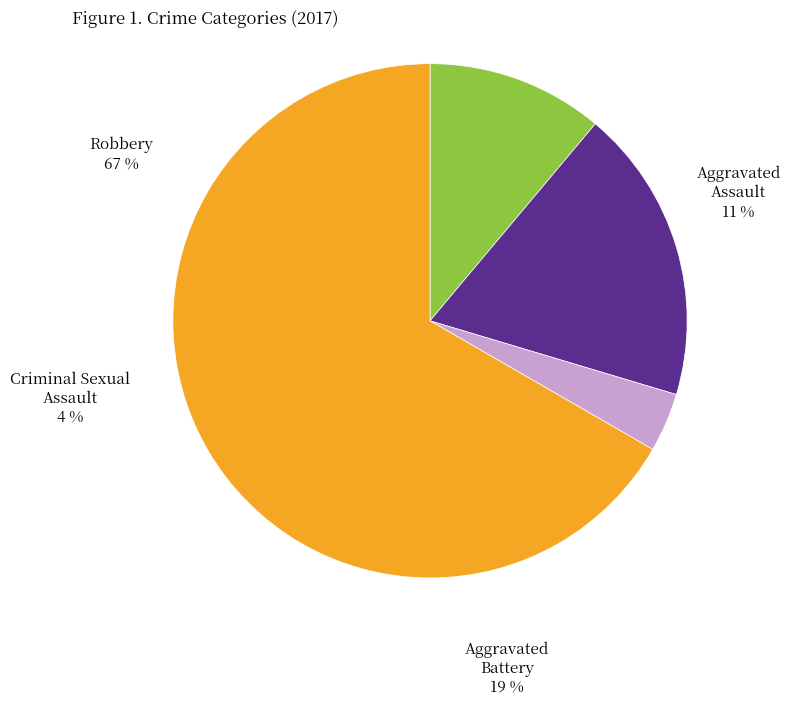

To the nearest percent, what is the average slice percentage?

25%